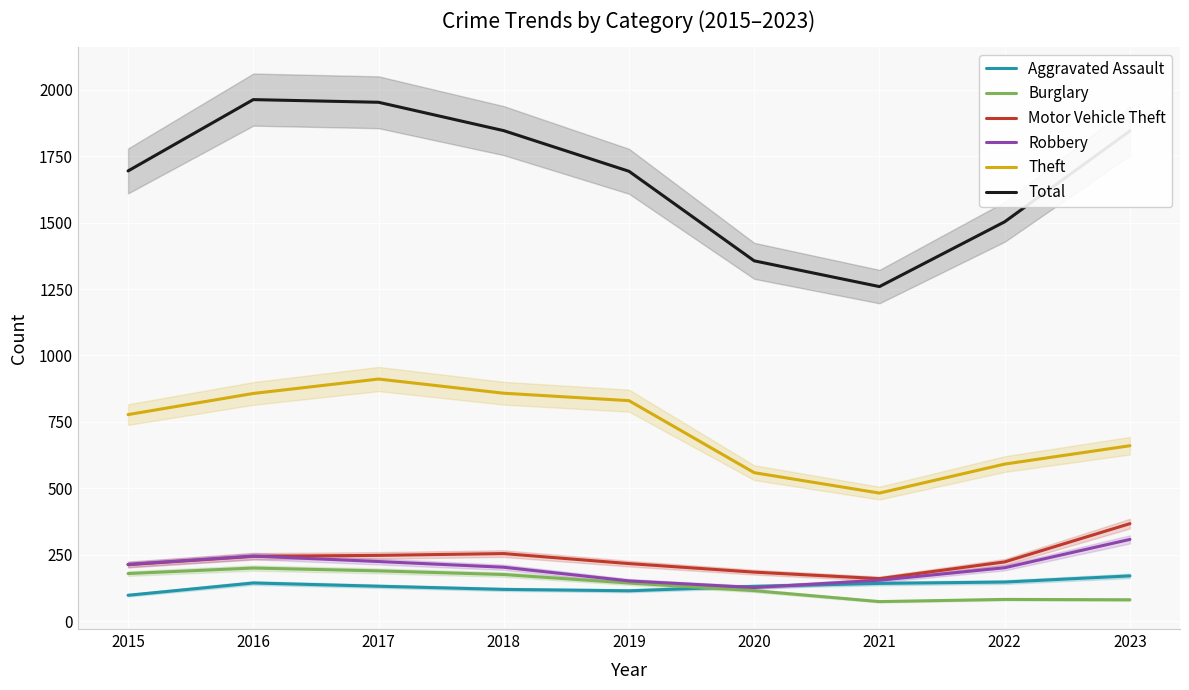

At 2023, list the series in order from smallest to largest.

Burglary, Aggravated Assault, Robbery, Motor Vehicle Theft, Theft, Total